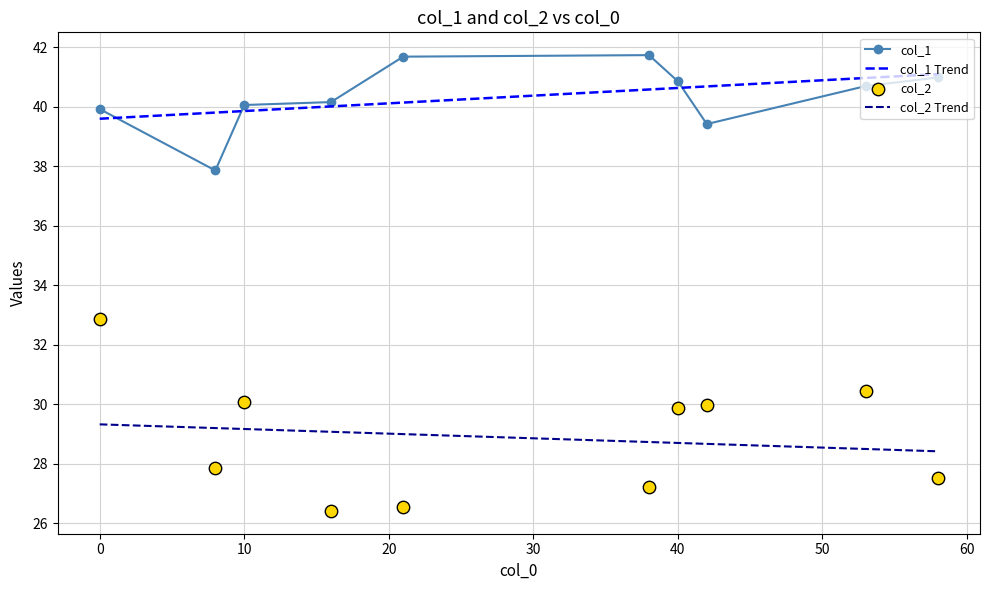

Which series has the widest spread of Y values?

col_2